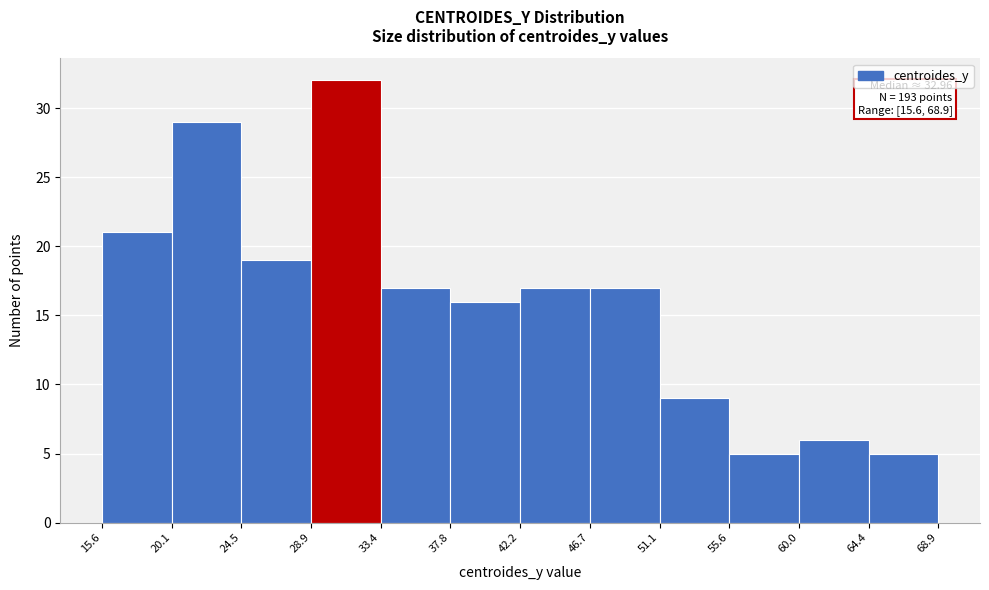

Which range on the x-axis has the tallest bar?

28.9 to 33.4